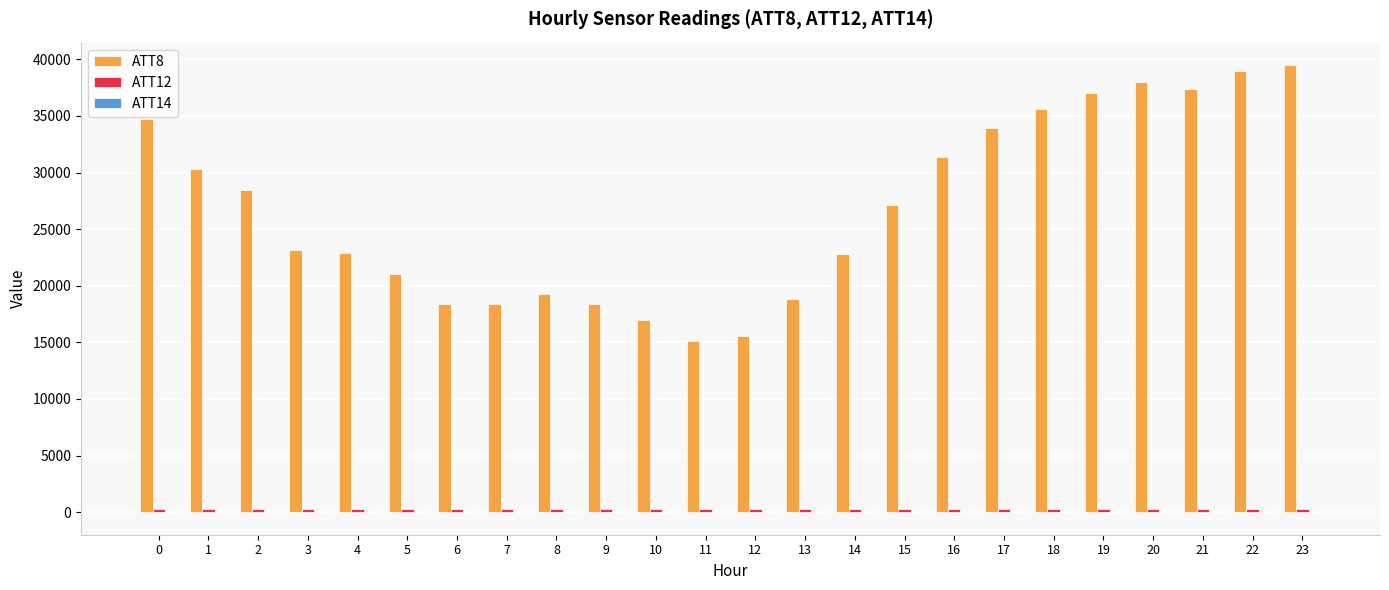

How many categories are shown in the chart?

24